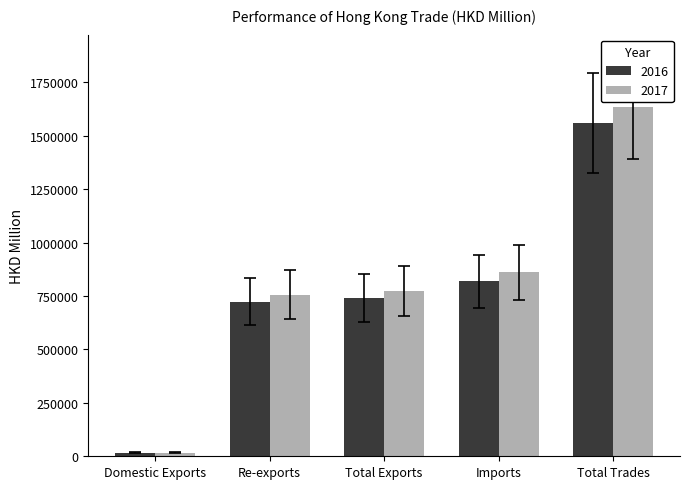

How many distinct data groups are displayed?

2